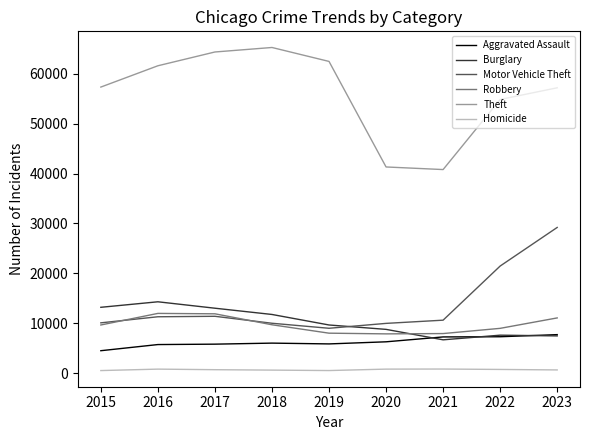

At how many categories does at least one series exceed 23161?

9